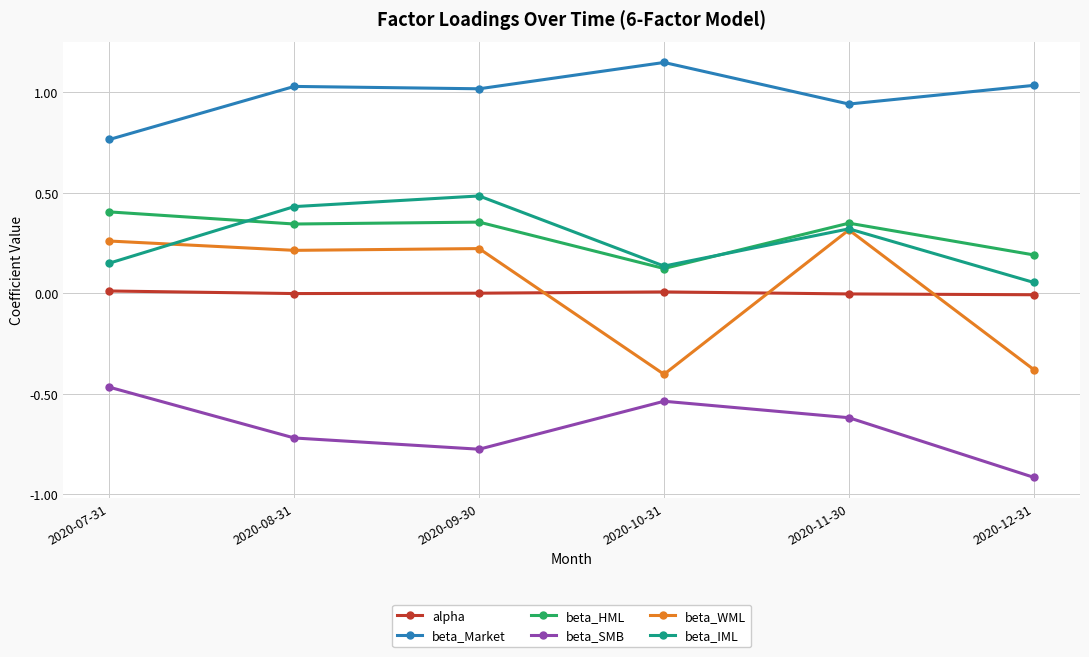

In beta_Market, how many points are higher than both neighbors (excluding endpoints)?

2